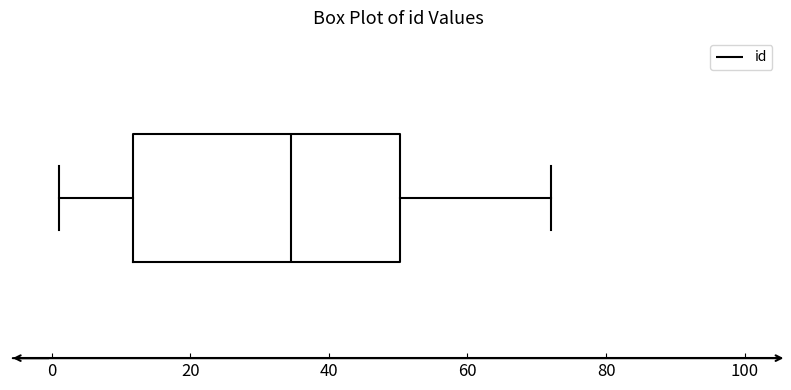

Where is the right edge of the box on the x-axis? The values are not printed on the chart, so give them approximately, as read against the axis.

50